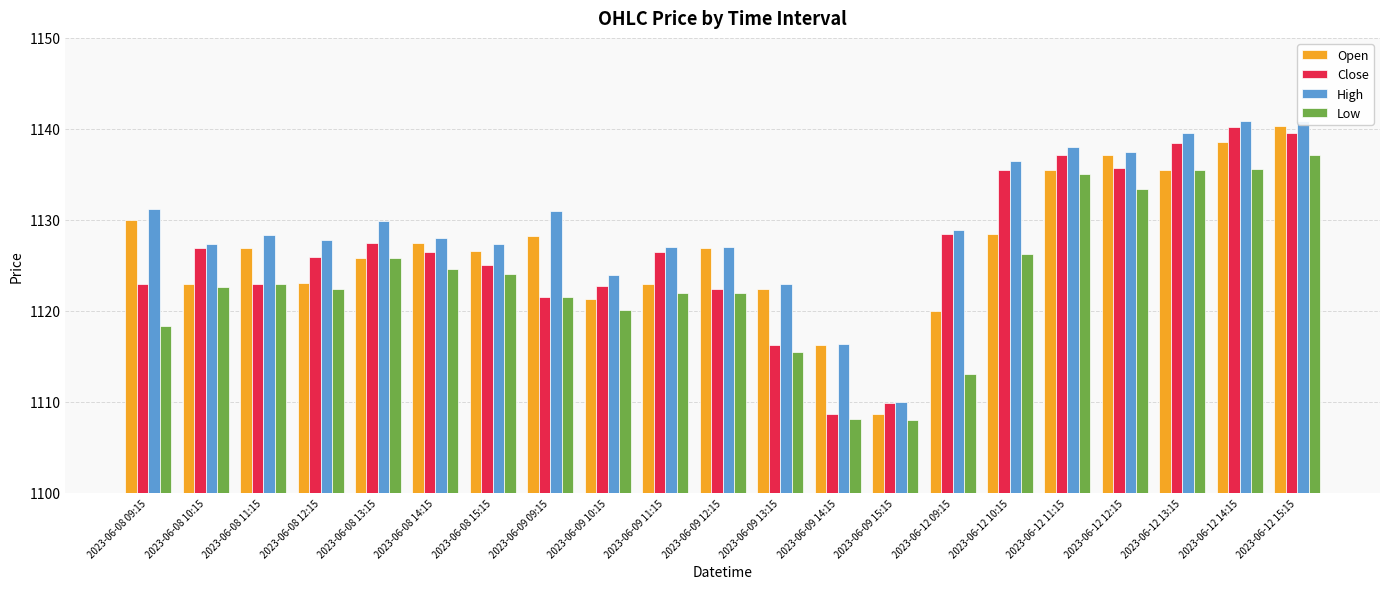

Count the number of categories in the chart.

21